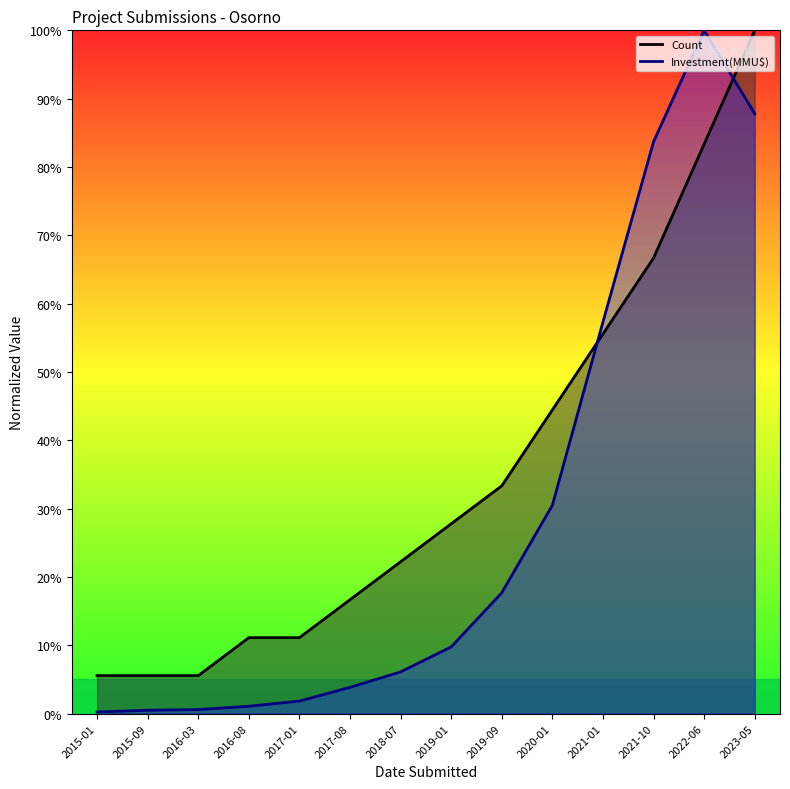

List the series in order of their peak value, lowest first.

Count, Investment(MMU$)